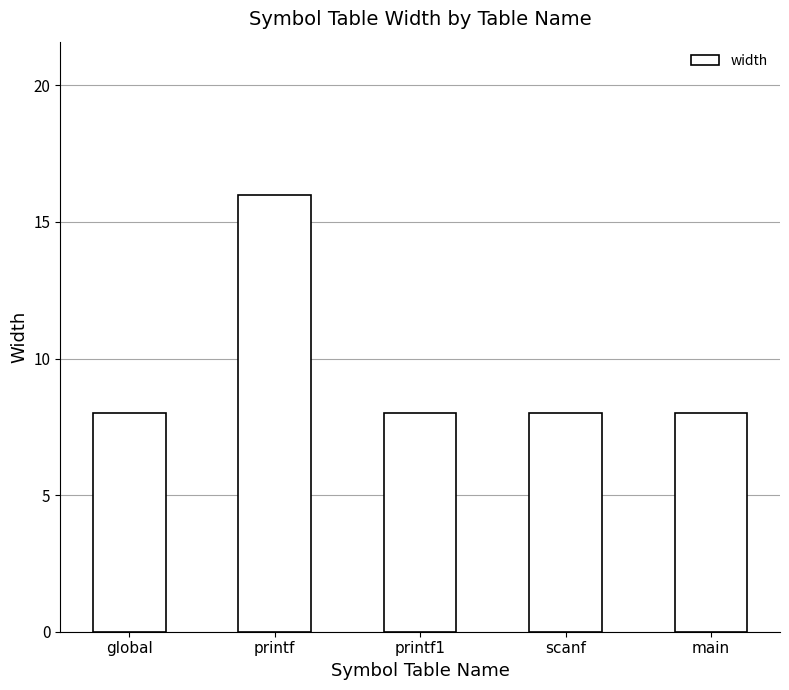

What position from the left is main?

5